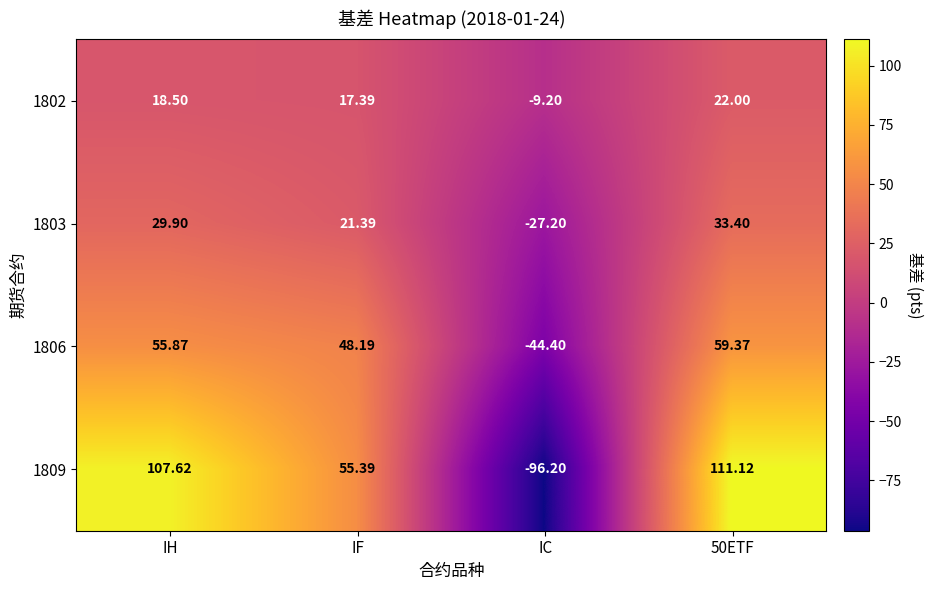

Is the value of 1803 at IH greater than the value of 1809 at IF?

No